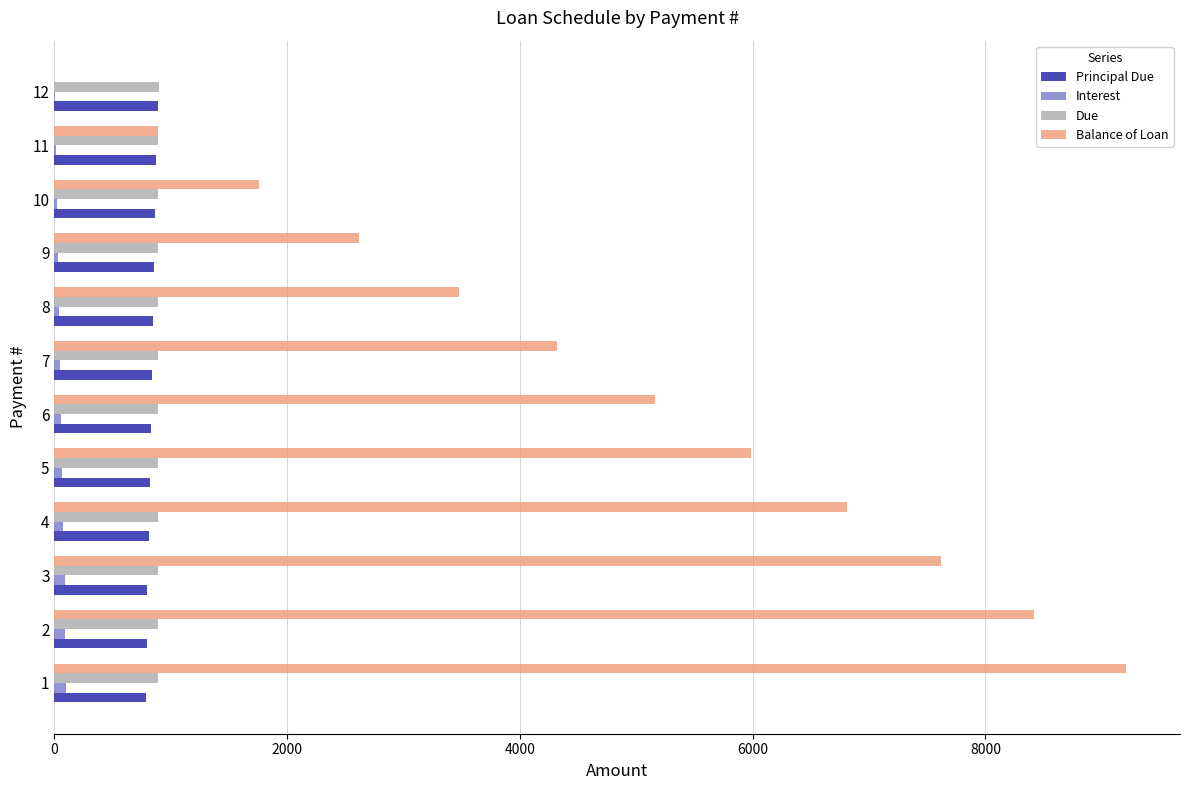

Which series has the largest total across all categories?

Balance of Loan